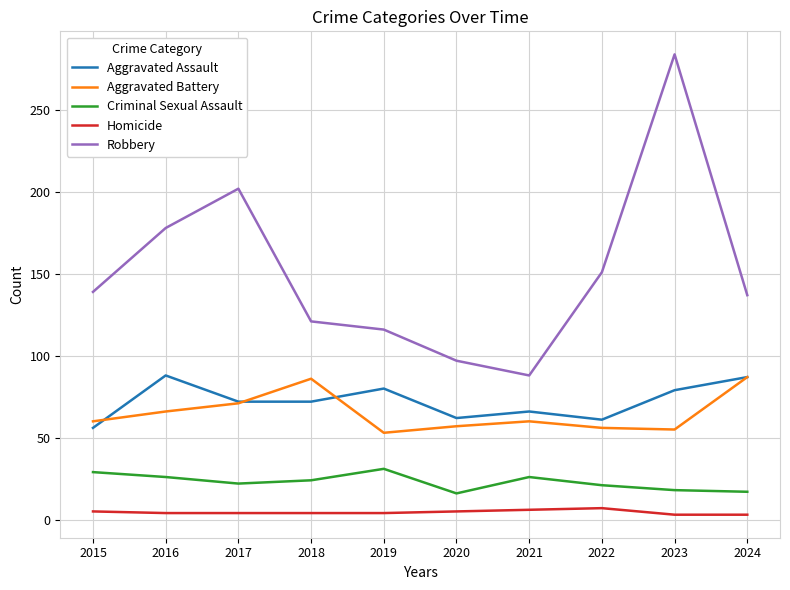

The value of Robbery at 2024 is 202. True or false?

False